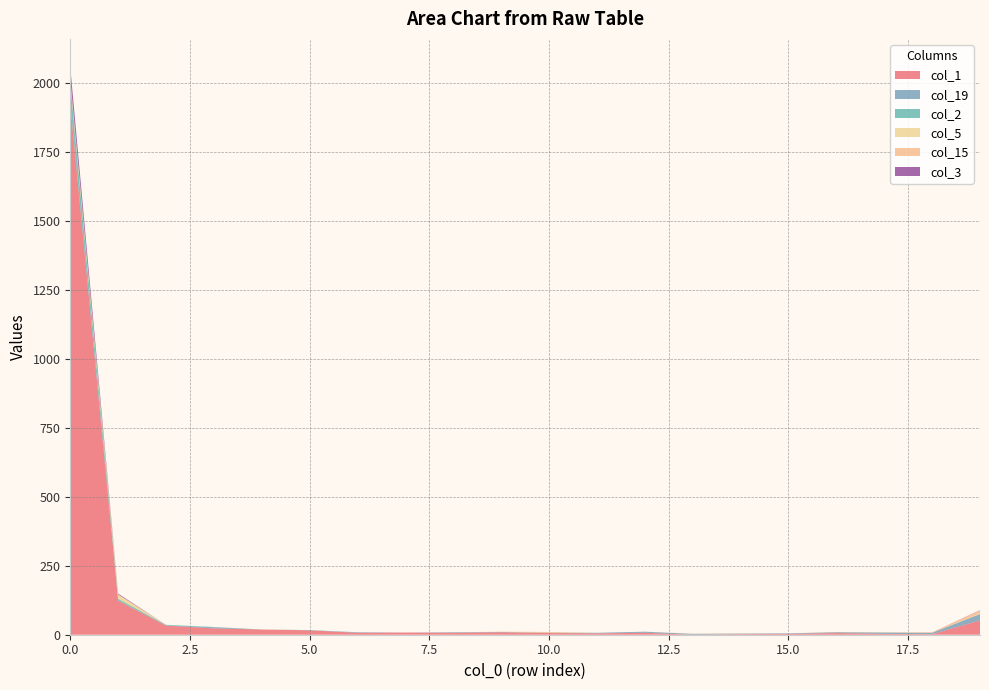

Reading right to left, list all the values displayed in this chart.

col_1: 19=52	18=2	17=3	16=6	15=3	14=2	13=0	12=7	11=5	10=6	9=9	8=7	7=8	6=7	5=16	4=19	3=23	2=33	1=123	0=1924
col_19: 19=23	18=5	17=5	16=3	15=2	14=2	13=3	12=4	11=2	10=0	9=1	8=2	7=0	6=2	5=0	4=0	3=4	2=1	1=1	0=4
col_2: 19=0	18=0	17=0	16=0	15=0	14=0	13=0	12=0	11=0	10=1	9=0	8=0	7=0	6=0	5=1	4=0	3=1	2=2	1=6	0=74
col_5: 19=2	18=0	17=1	16=0	15=0	14=0	13=0	12=0	11=0	10=0	9=0	8=0	7=0	6=0	5=0	4=0	3=0	2=0	1=16	0=14
col_15: 19=11	18=2	17=0	16=1	15=0	14=1	13=1	12=0	11=0	10=3	9=1	8=0	7=0	6=0	5=0	4=0	3=0	2=0	1=0	0=0
col_3: 19=1	18=0	17=0	16=0	15=0	14=0	13=0	12=0	11=0	10=0	9=0	8=0	7=0	6=0	5=0	4=0	3=0	2=0	1=3	0=42